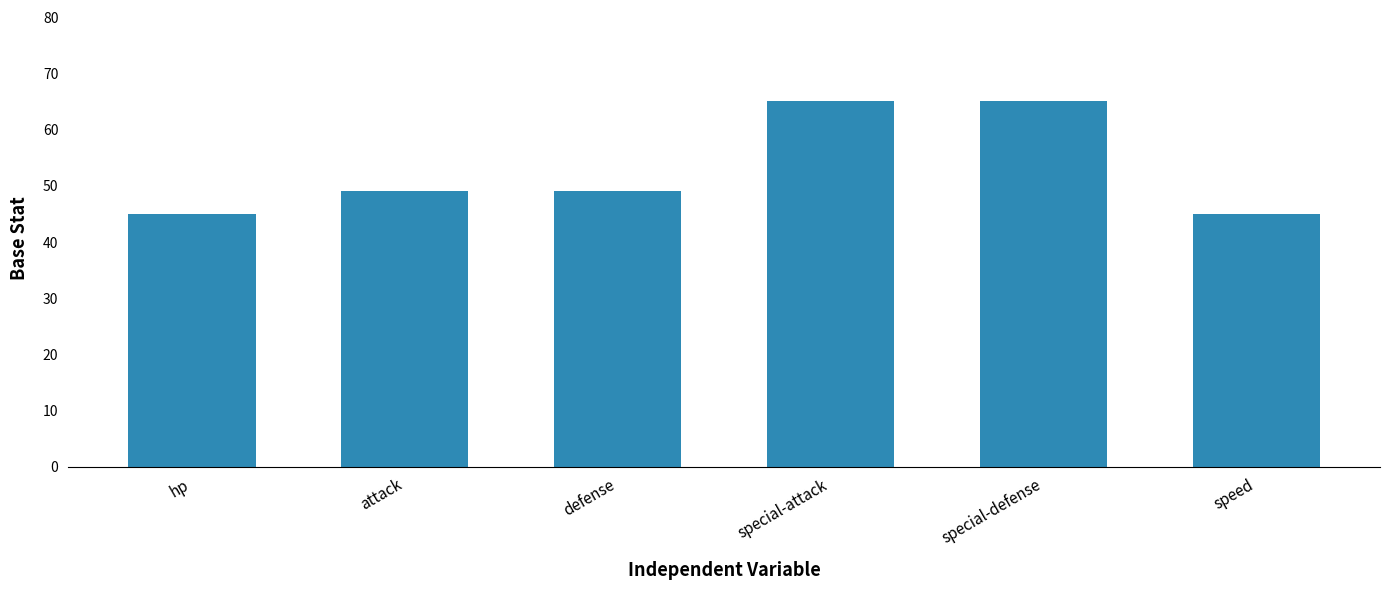

Are the bars horizontal?

No